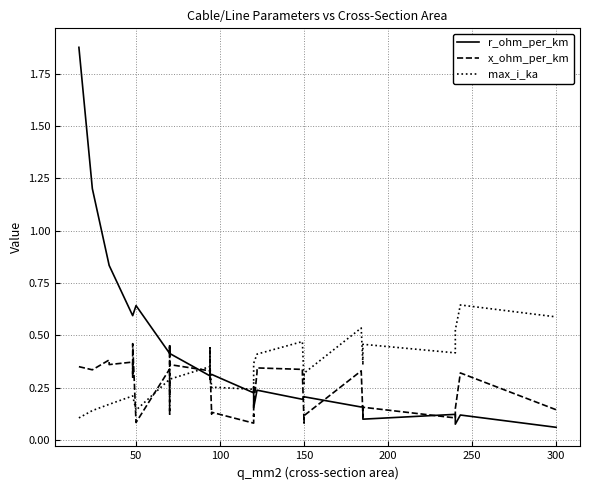

What is the maximum value for x_ohm_per_km?

0.5